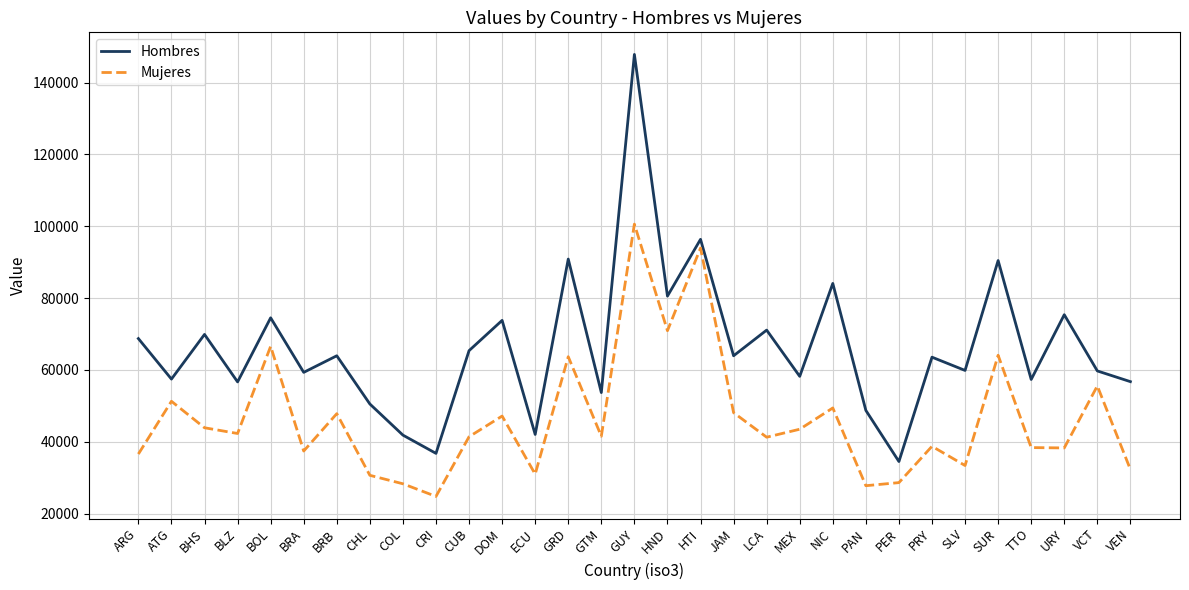

What is the total value across all series at ARG?

105289.5